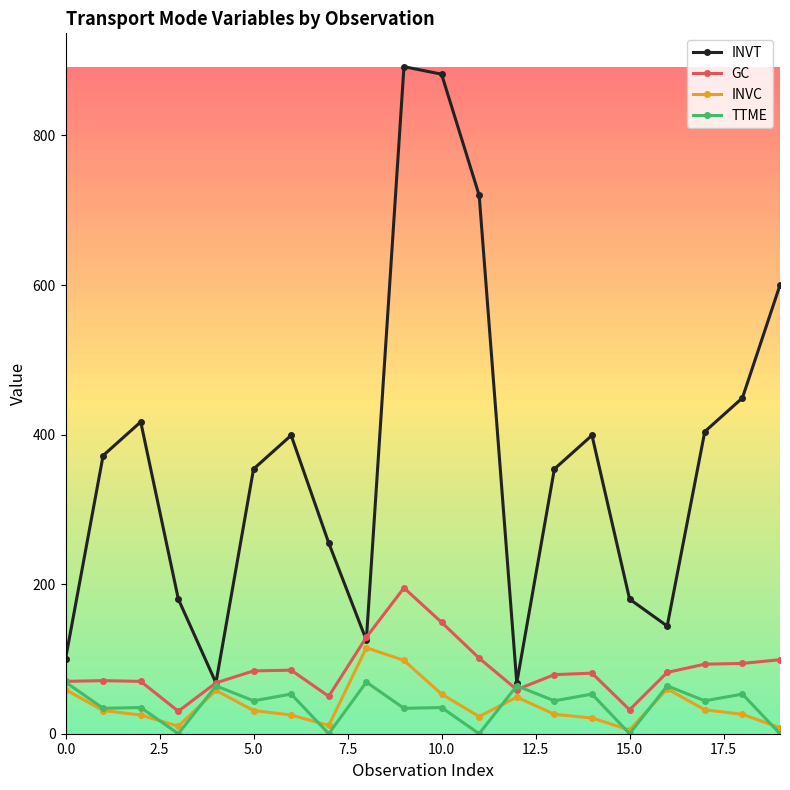

Which series has the largest total across all categories?

INVT